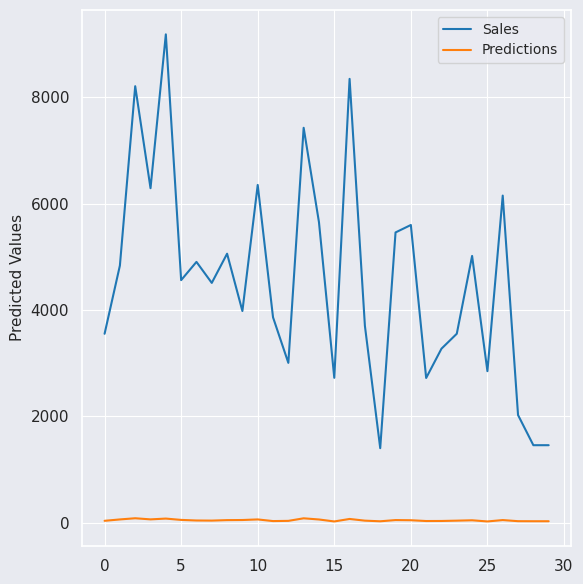

True or false: Predictions and Sales intersect in this chart.

False